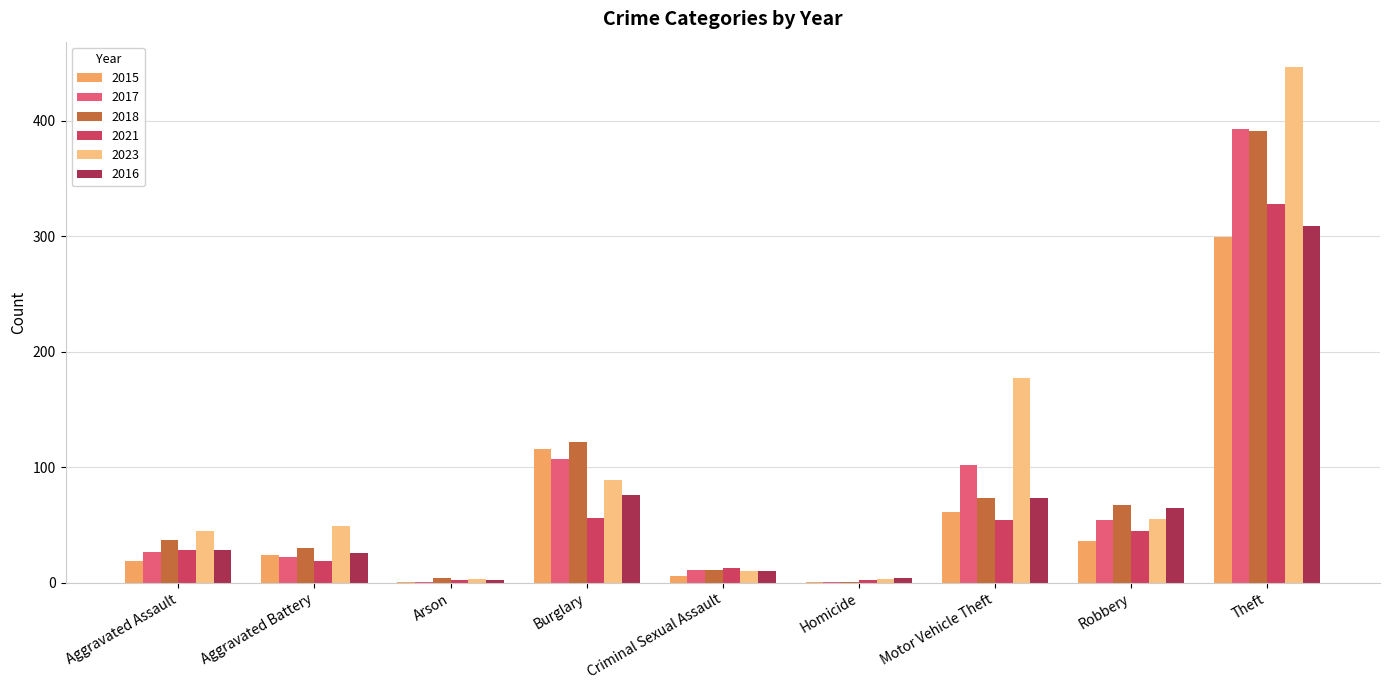

What is the maximum value shown in the chart?

446